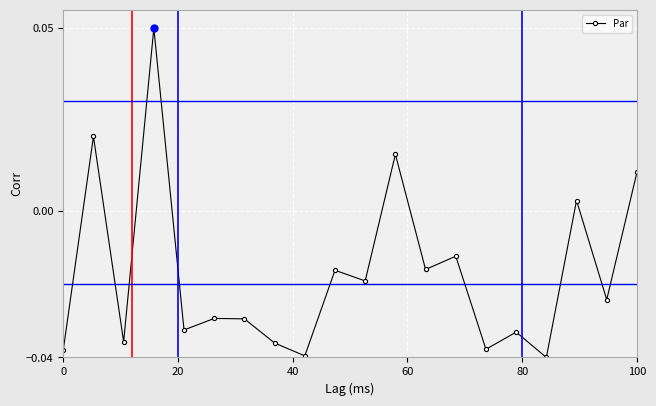

What is the sum of all values?

-0.3